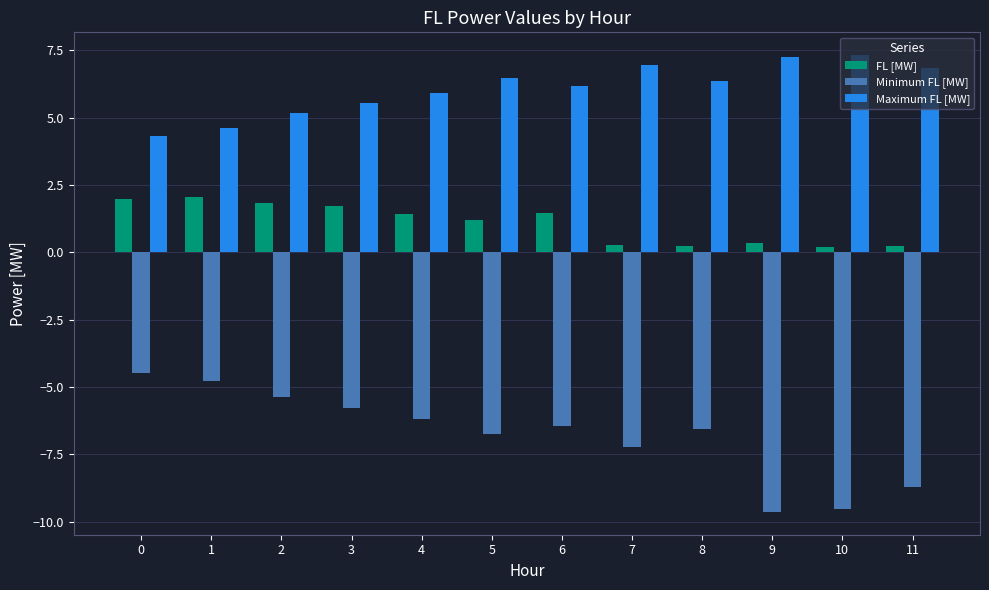

How many values in the FL [MW] series are below 1?

5